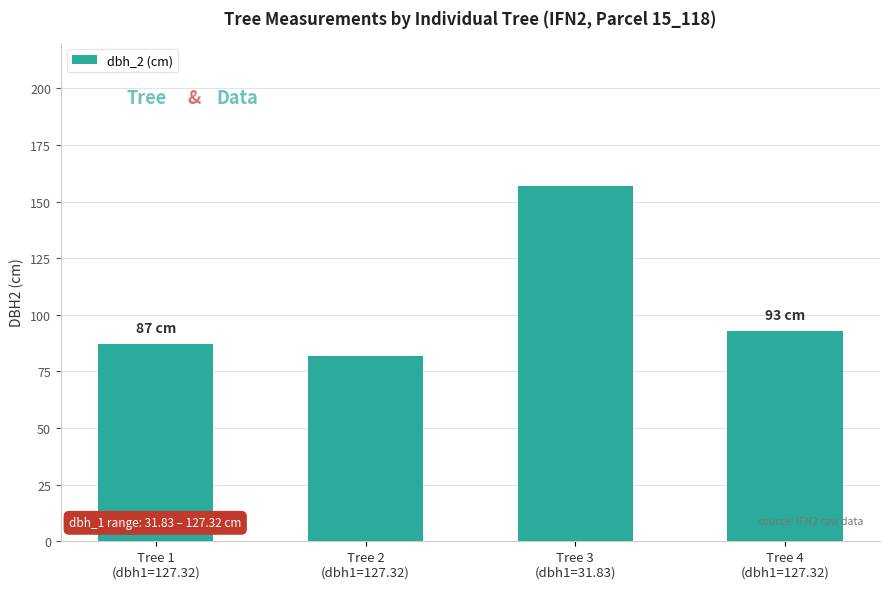

Between Tree 3
(dbh1=31.83) and Tree 4
(dbh1=127.32), which is larger?

Tree 3
(dbh1=31.83)